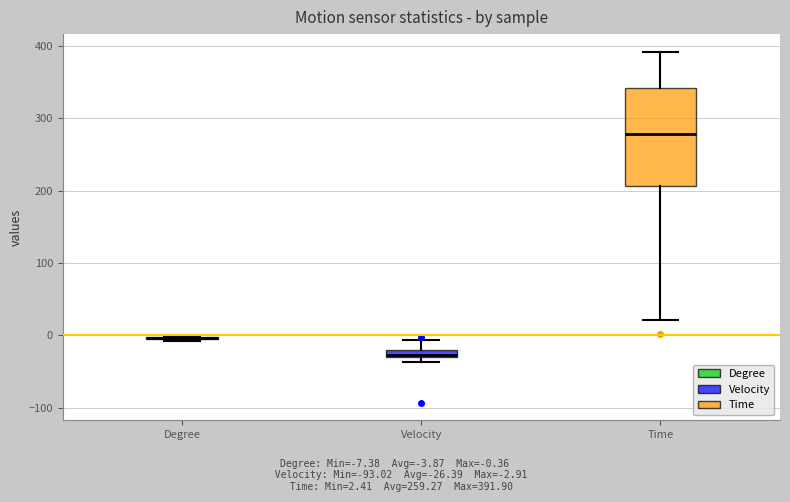

Which box is the tallest, from its lower edge to its upper edge?

Time